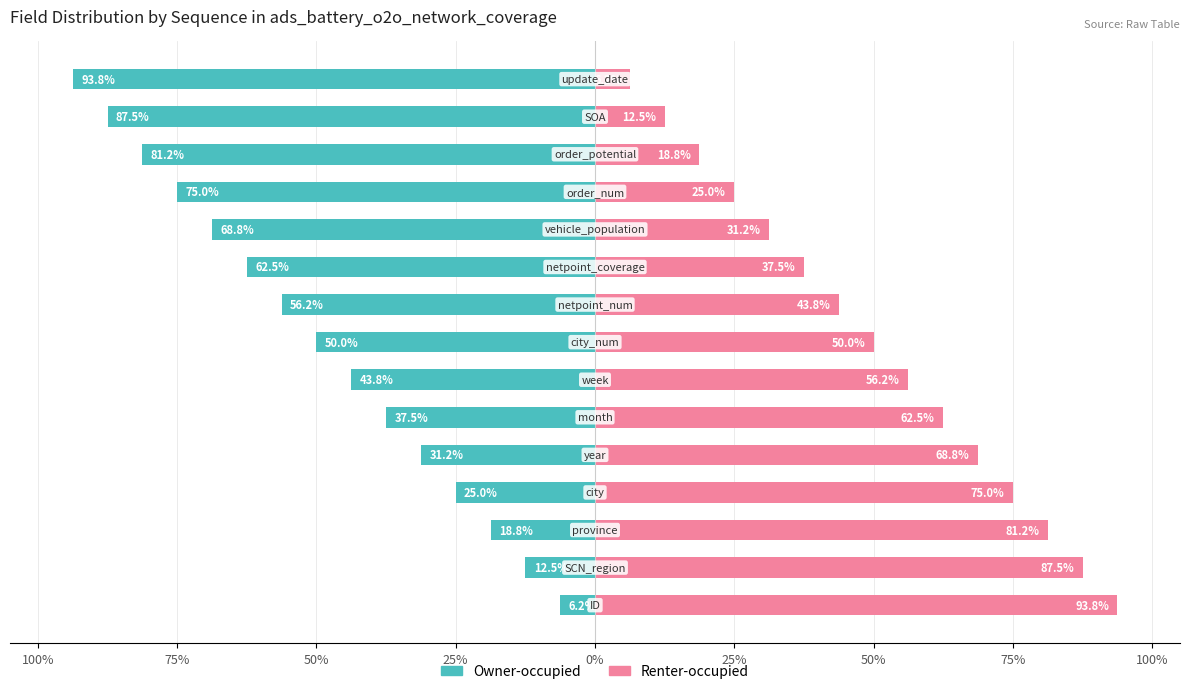

The Renter-occupied series shows 37.5 at 9. True or false?

True